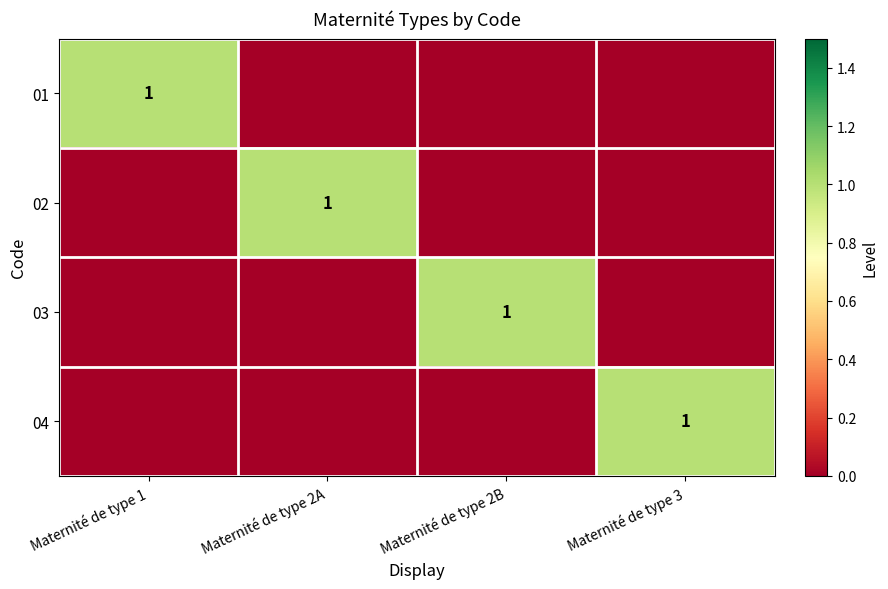

How many categories are shown in the chart?

4